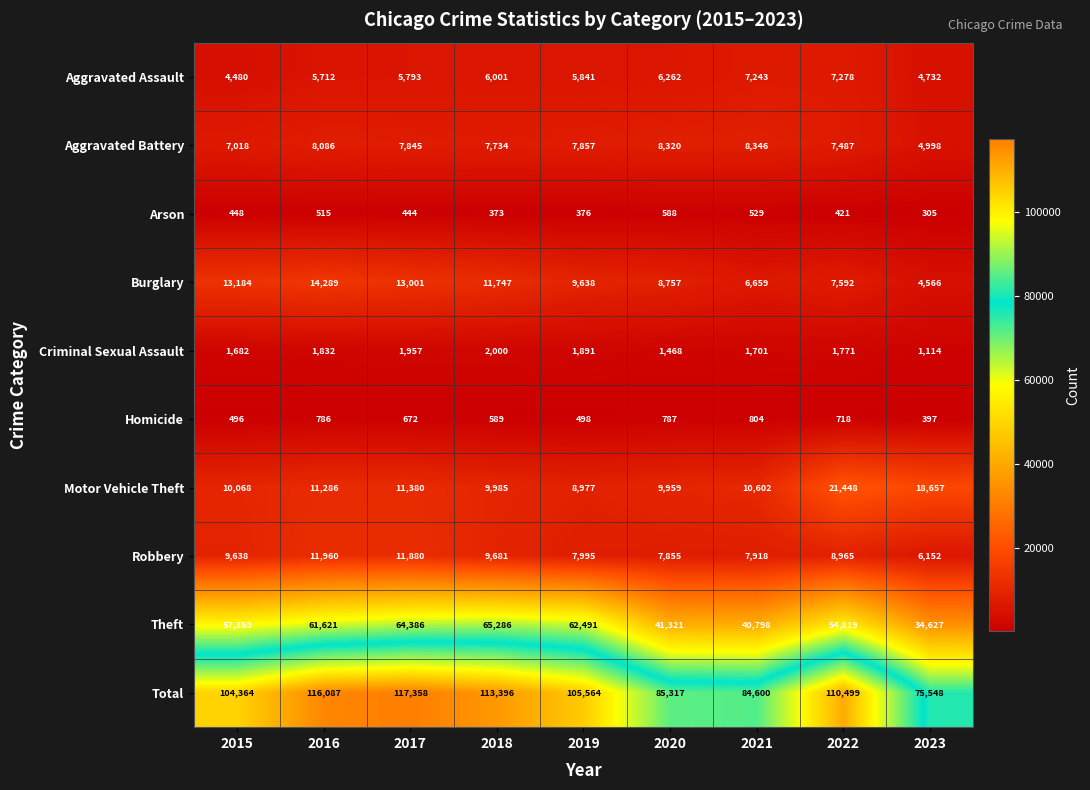

Which series has the widest spread of values?

Total